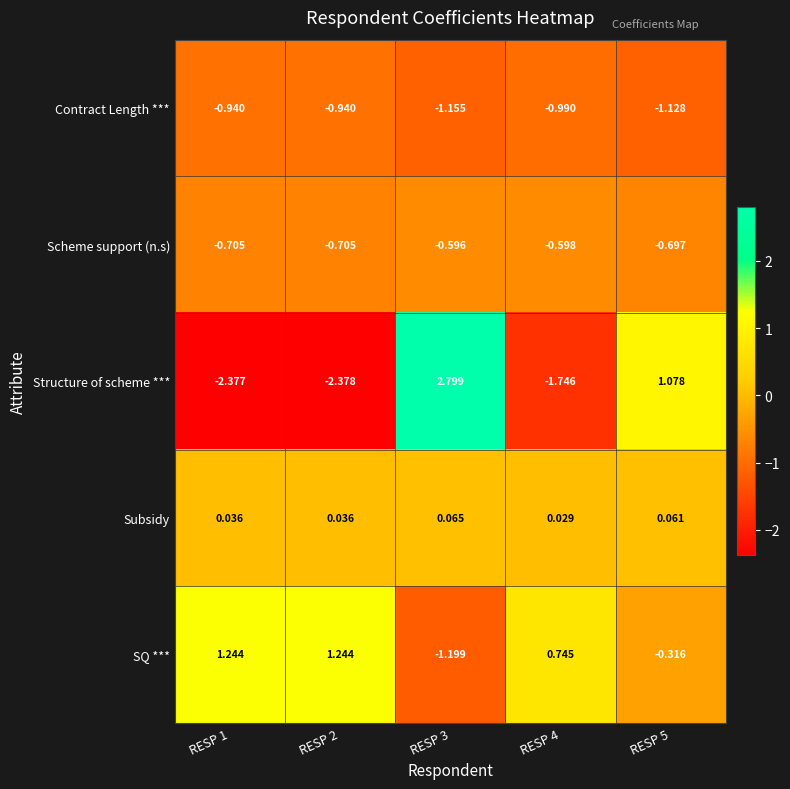

At how many categories does at least one series exceed 0?

5